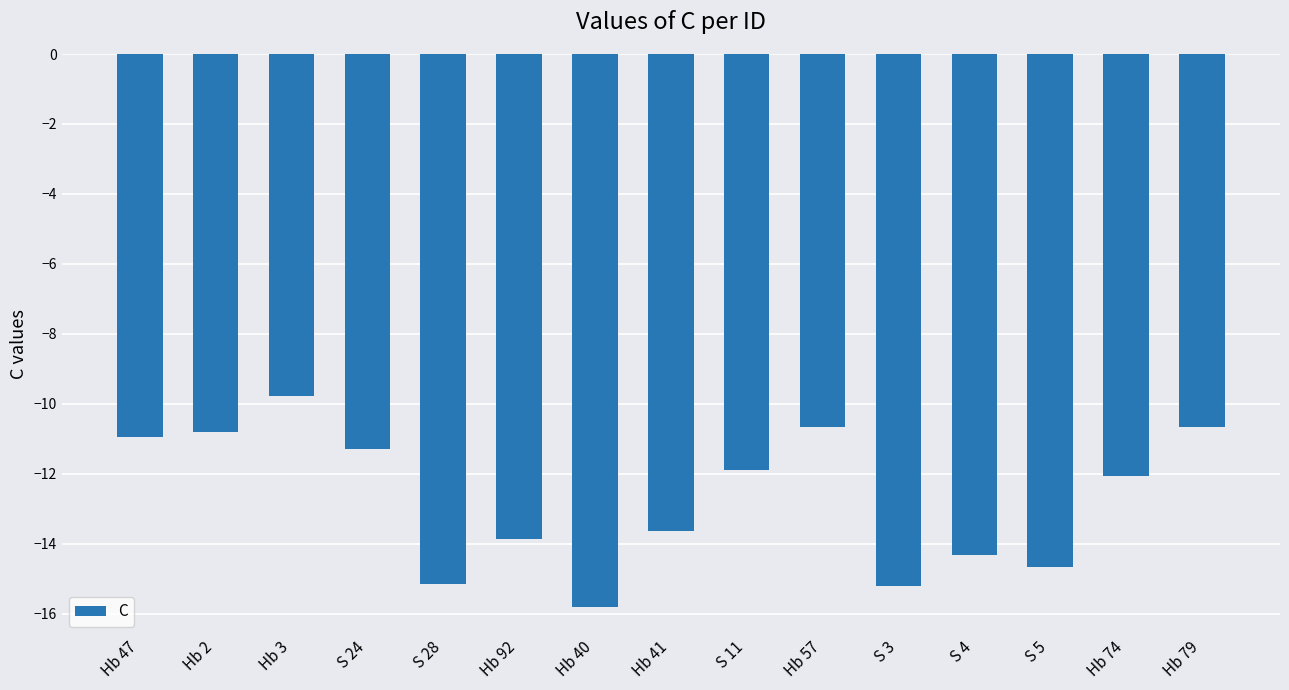

How many bars are there in total?

15